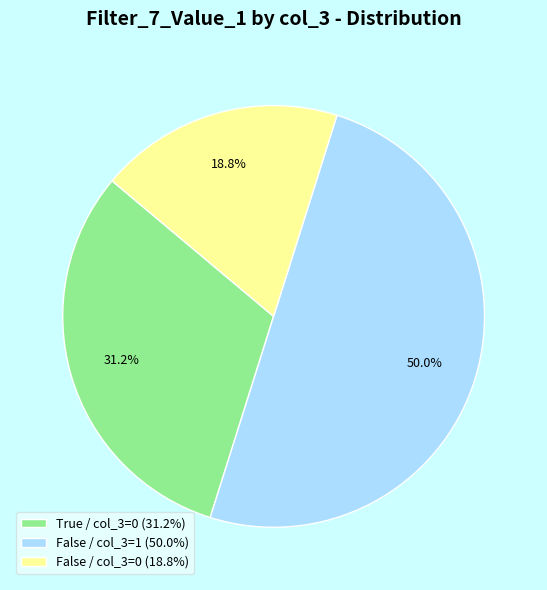

How many segments does this pie chart have?

3